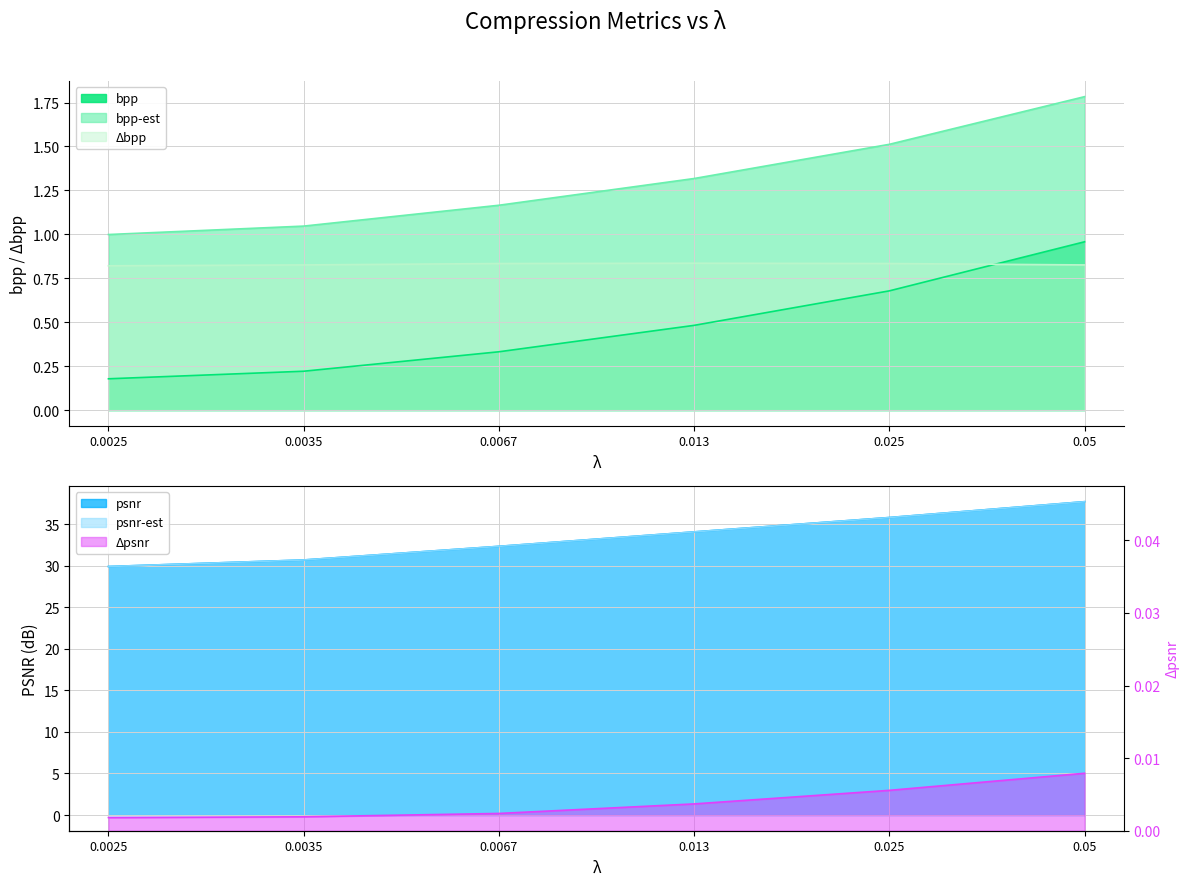

Which series changed the most between 0.0067 and 0.013?

psnr